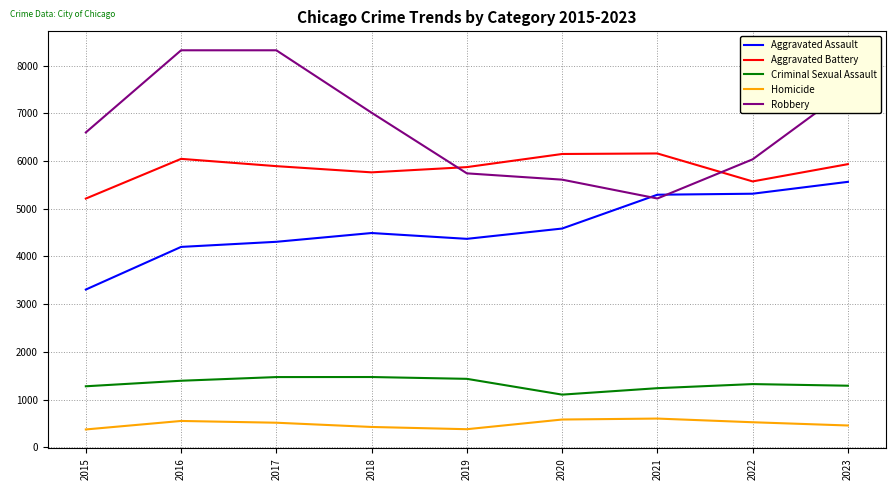

Rank the series by their maximum value, from highest to lowest.

Robbery, Aggravated Battery, Aggravated Assault, Criminal Sexual Assault, Homicide